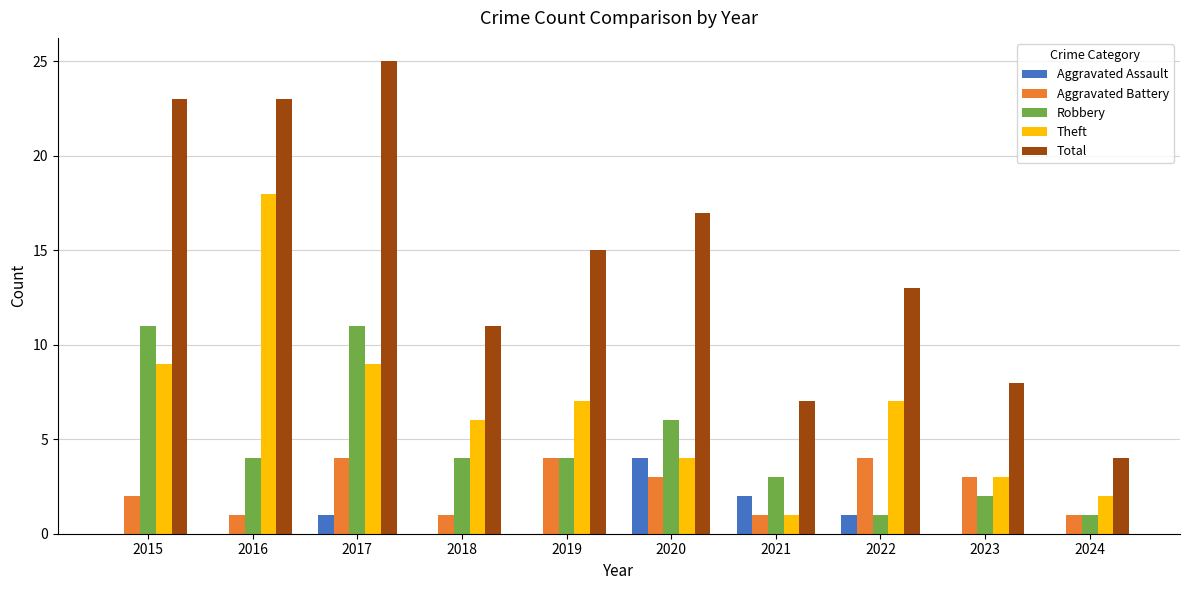

Reading left to right, transcribe all the data shown in this chart.

Aggravated Assault: 2015=0	2016=0	2017=1	2018=0	2019=0	2020=4	2021=2	2022=1	2023=0	2024=0
Aggravated Battery: 2015=2	2016=1	2017=4	2018=1	2019=4	2020=3	2021=1	2022=4	2023=3	2024=1
Robbery: 2015=11	2016=4	2017=11	2018=4	2019=4	2020=6	2021=3	2022=1	2023=2	2024=1
Theft: 2015=9	2016=18	2017=9	2018=6	2019=7	2020=4	2021=1	2022=7	2023=3	2024=2
Total: 2015=23	2016=23	2017=25	2018=11	2019=15	2020=17	2021=7	2022=13	2023=8	2024=4